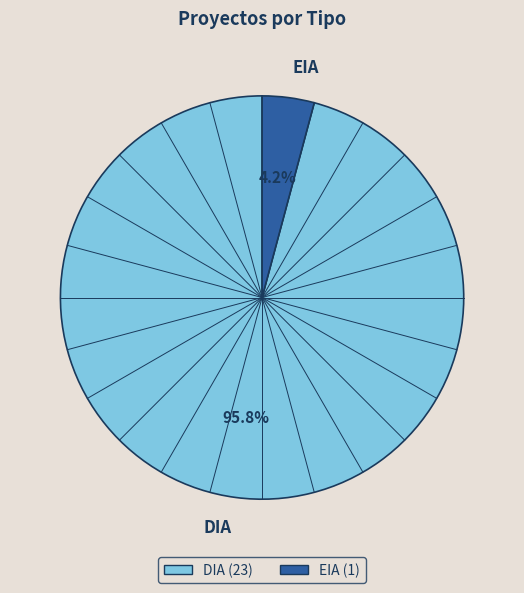

Which has a higher value, EIA or DIA?

DIA